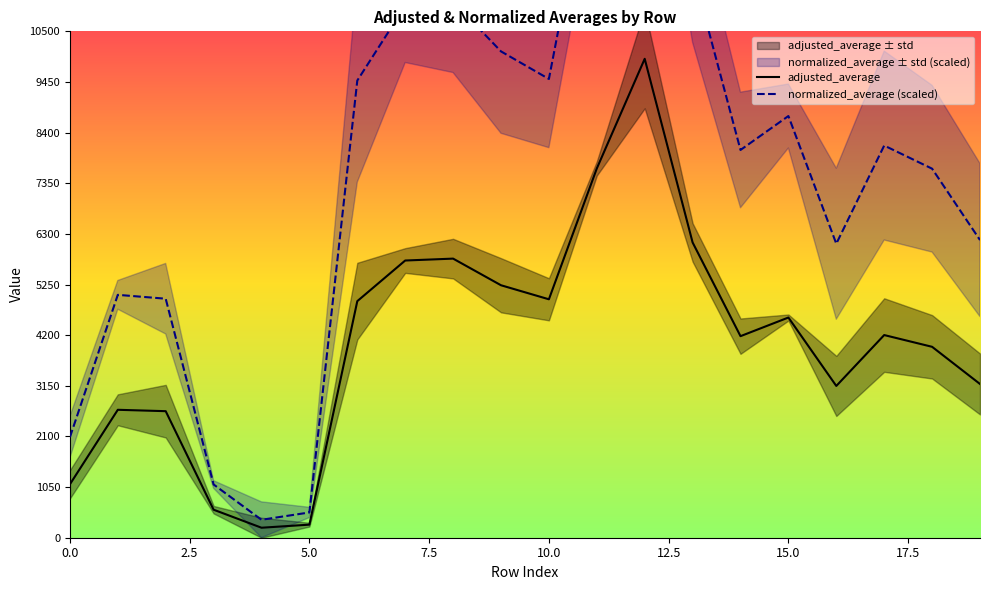

True or false: normalized_average (scaled) and adjusted_average intersect in this chart.

False